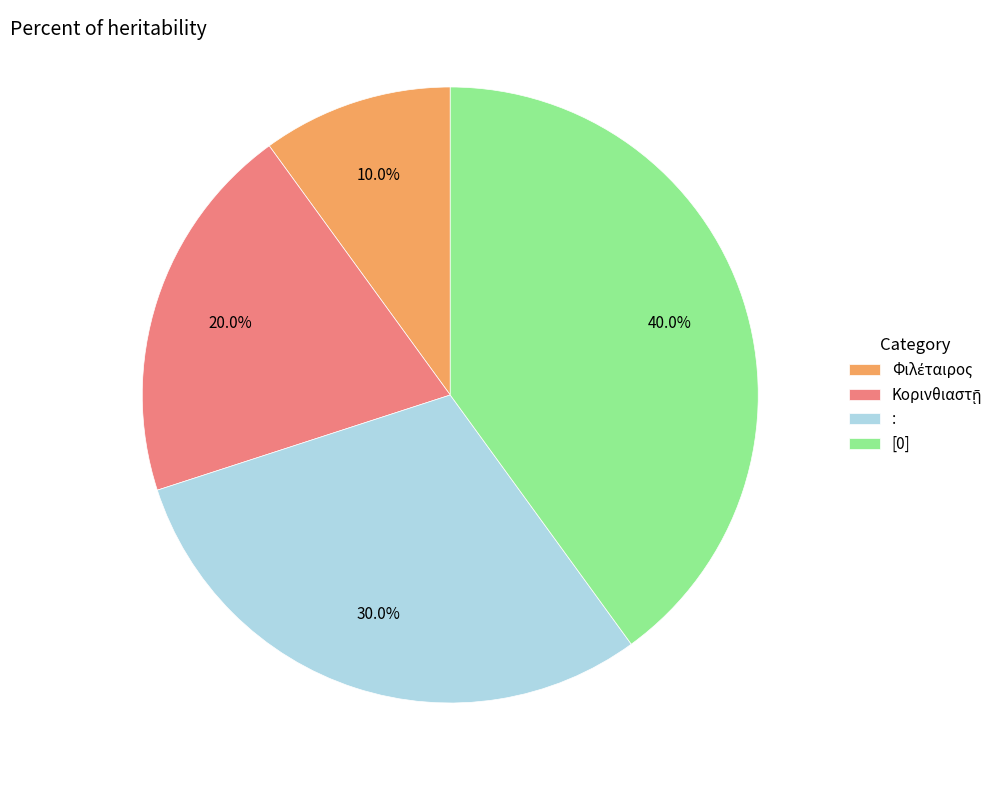

What is the total percentage of : and [0]?

70.0%